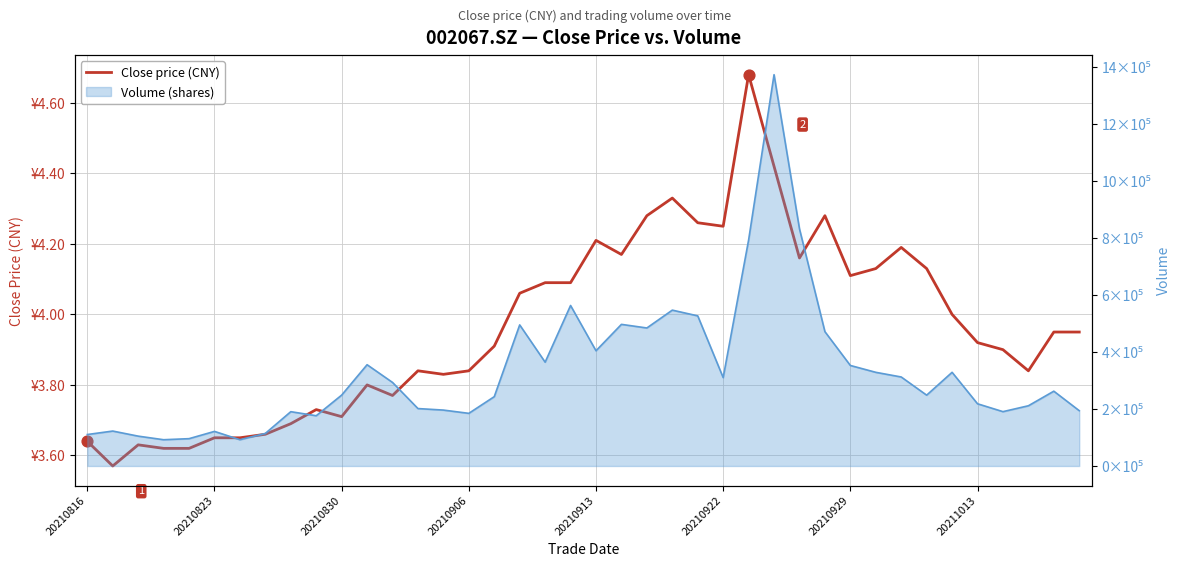

What is the ratio of the value at 10 to the value at 19?

0.9